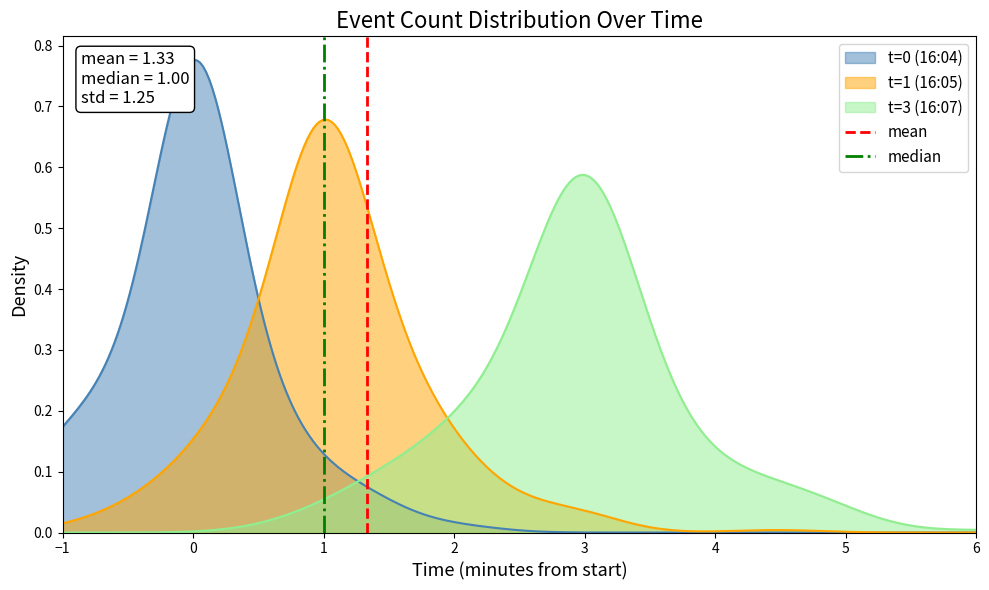

The mean series shows 1 at 0. True or false?

True